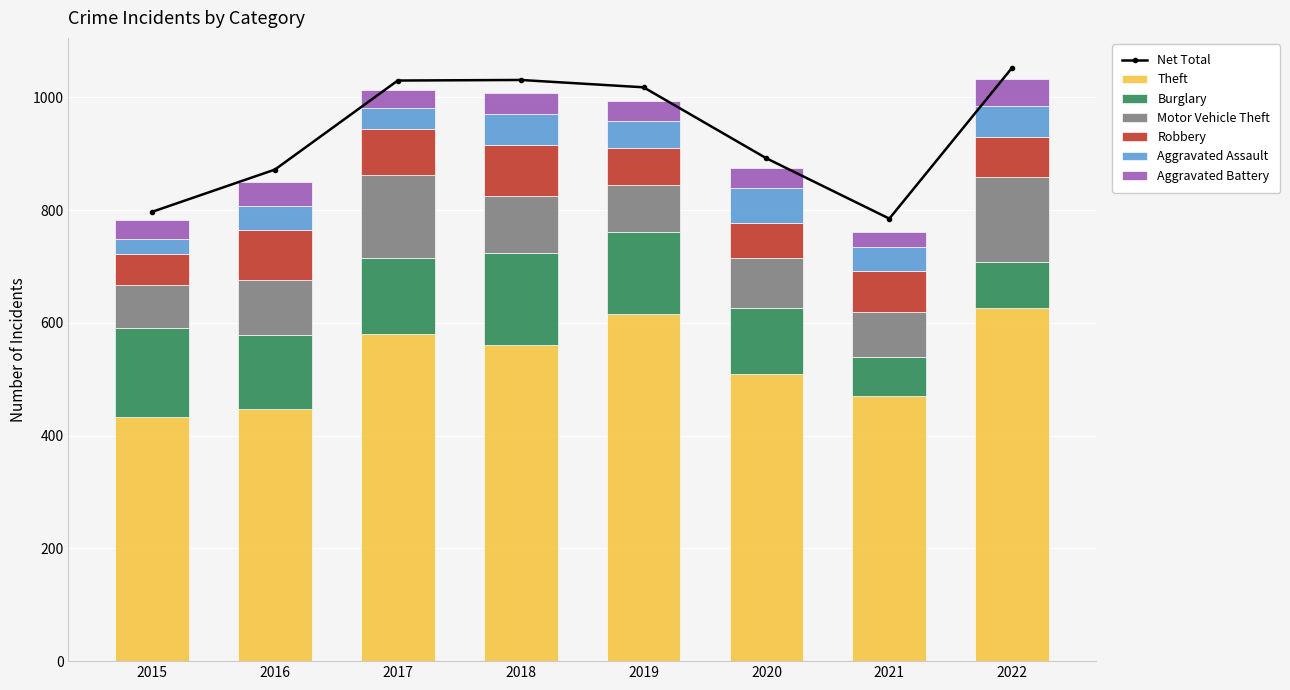

At how many categories does at least one series exceed 213?

8